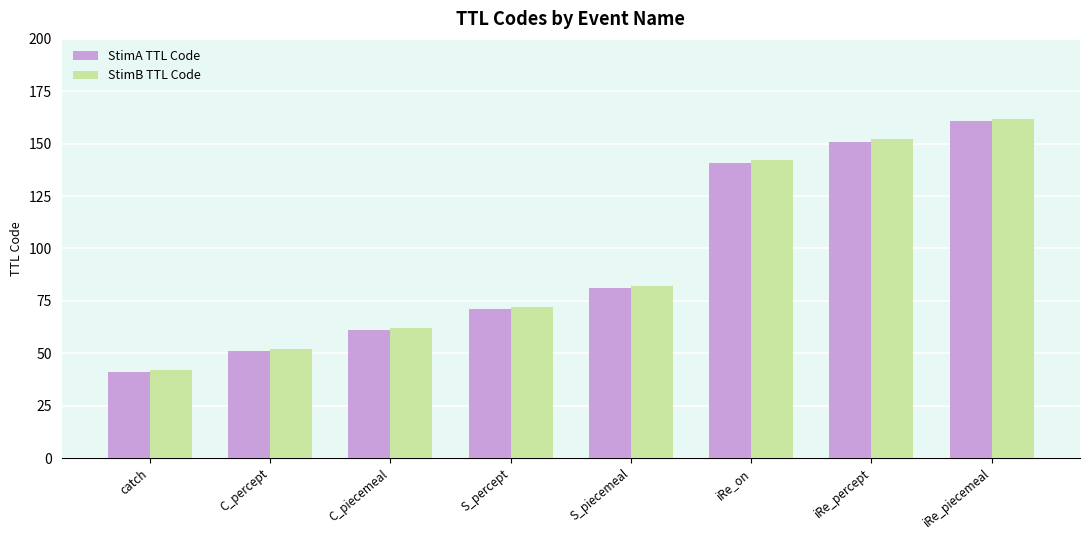

The value of StimA TTL Code at S_piecemeal is 50. True or false?

False